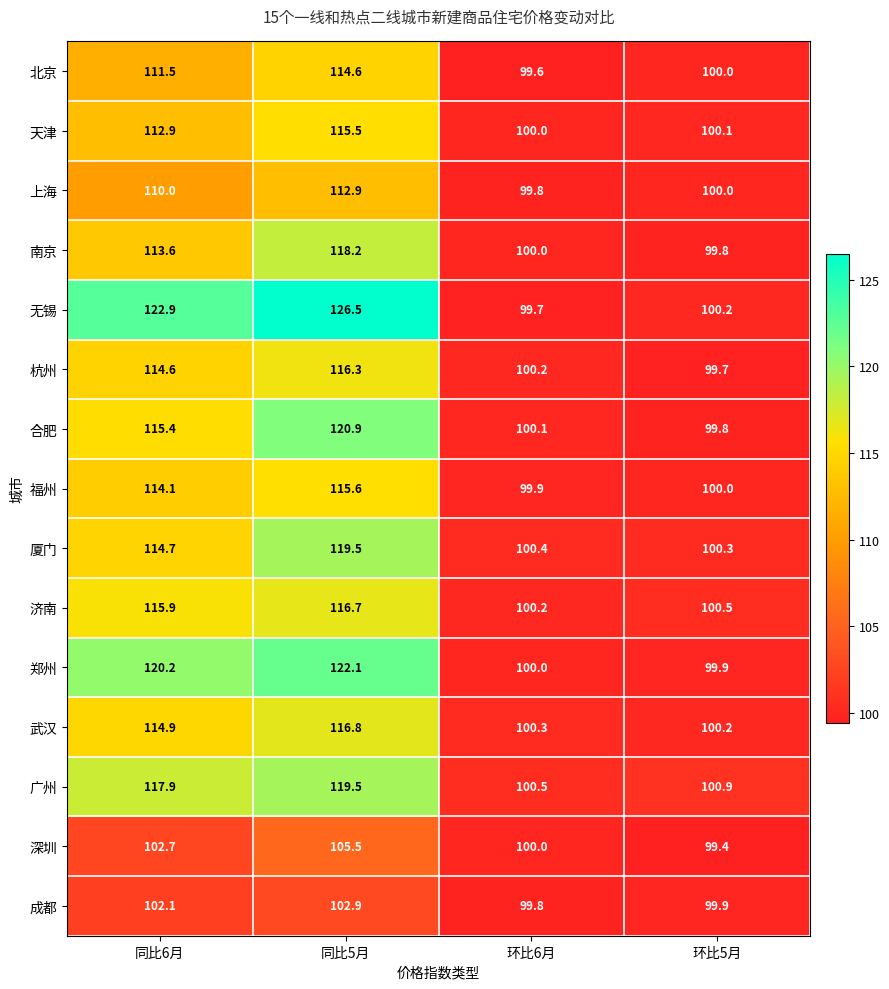

What is the maximum value shown in the chart?

126.5